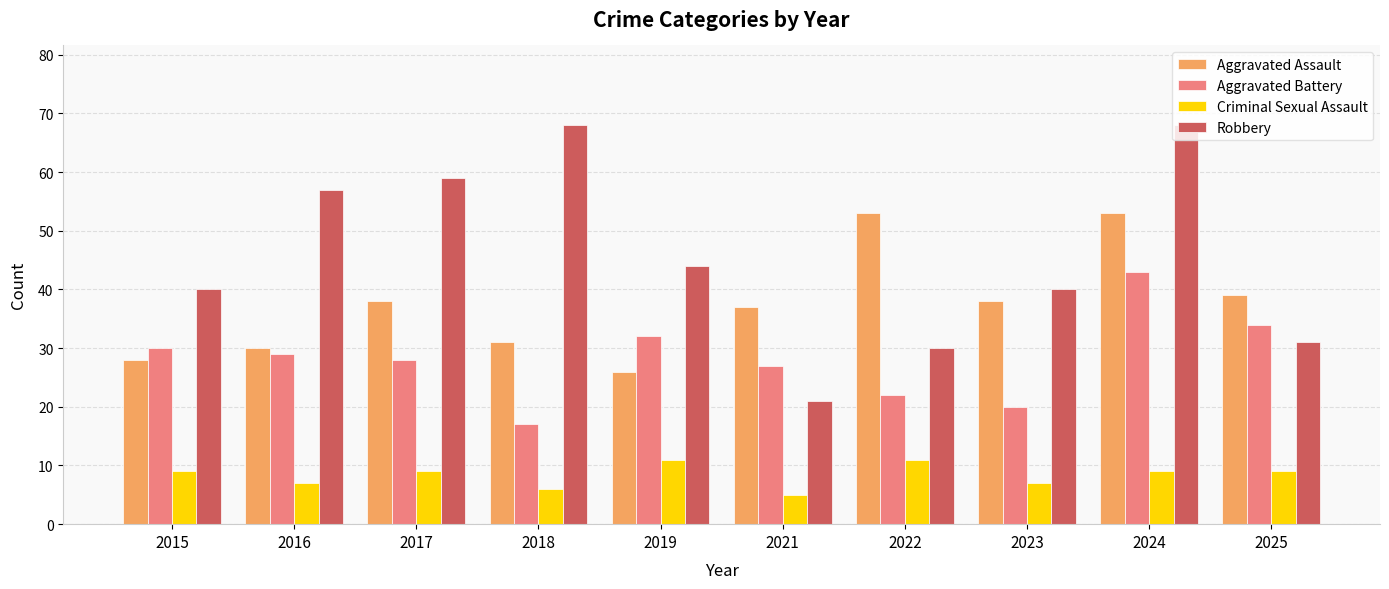

How many bars are there in each group?

4